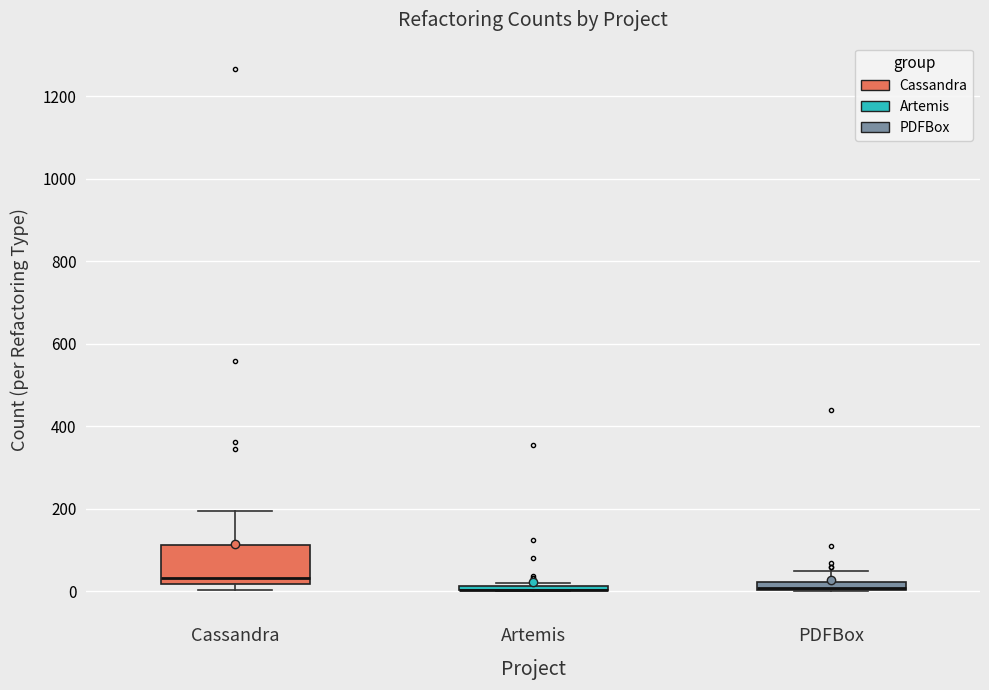

Which box is the tallest, from its lower edge to its upper edge?

Cassandra